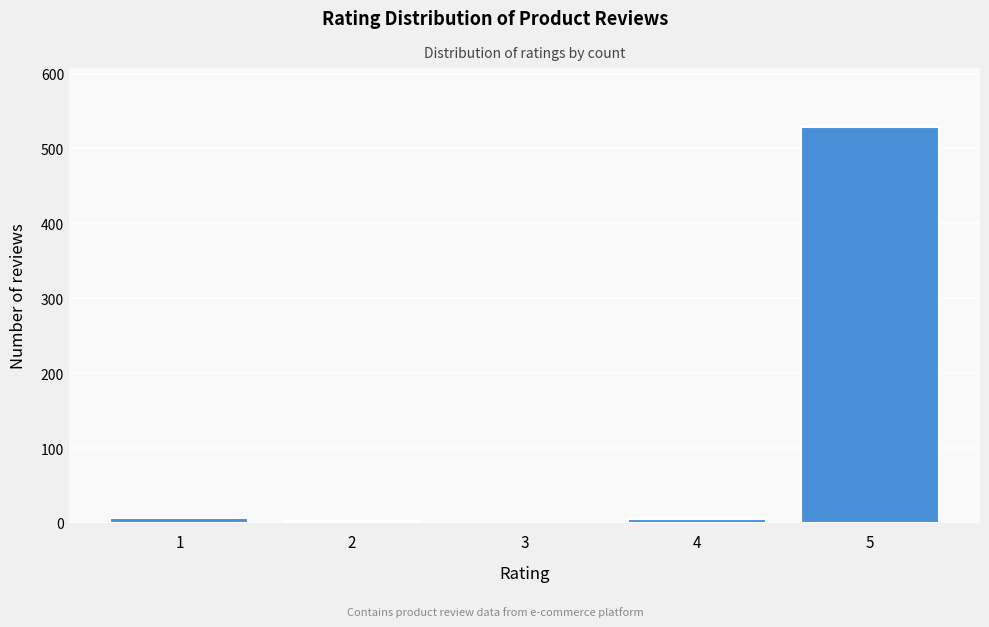

What is the greatest value displayed?

528